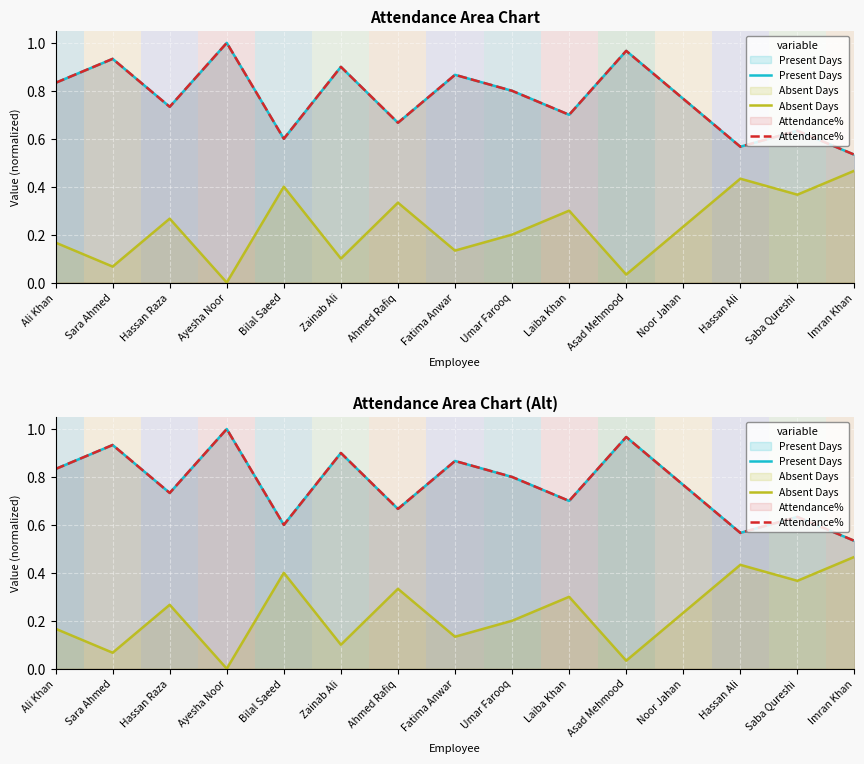

What is the sum of the Present Days values at Bilal Saeed and Zainab Ali?

1.5